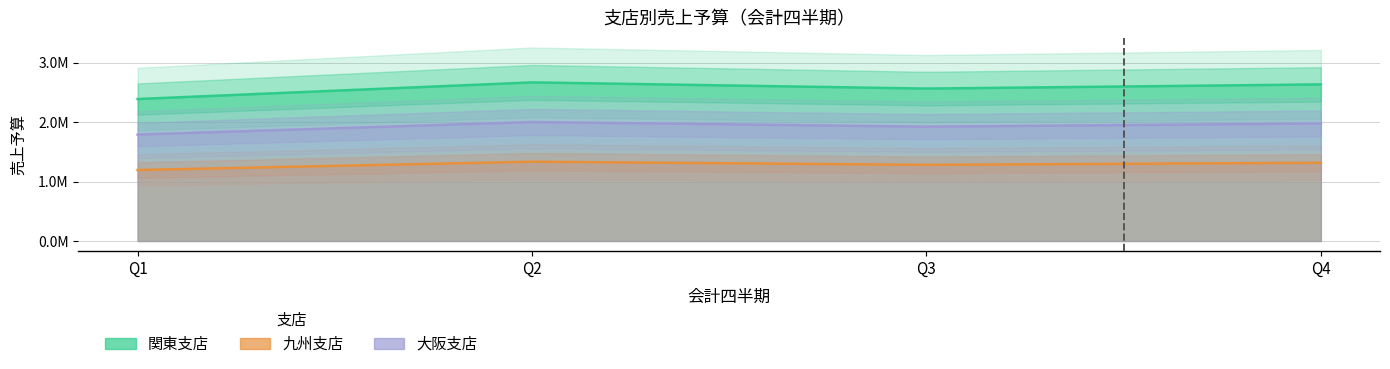

True or false: 関東支店 has a value of 1012663 at Q3.

False